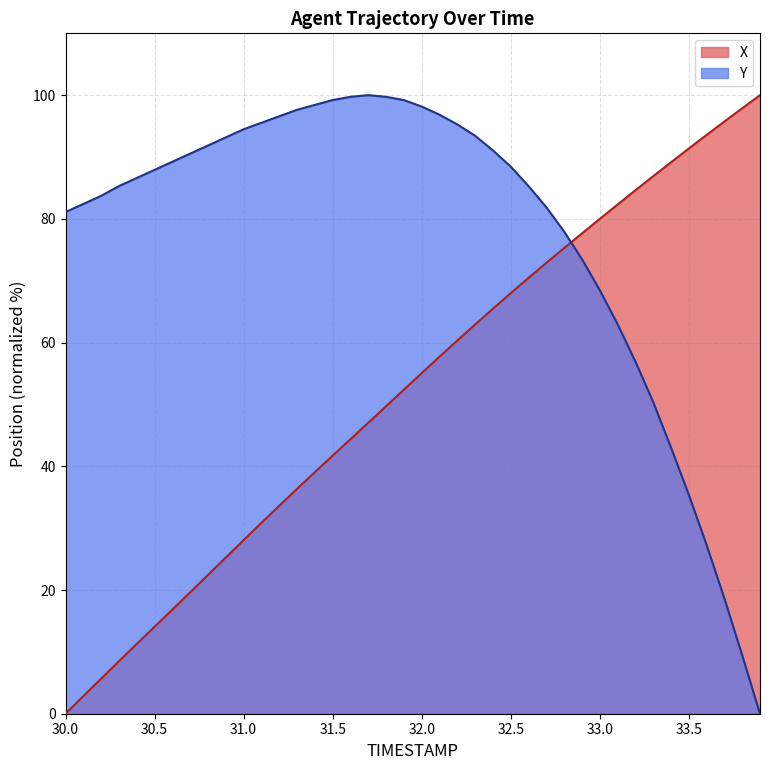

Which category has the lowest value in the Y series?

33.9